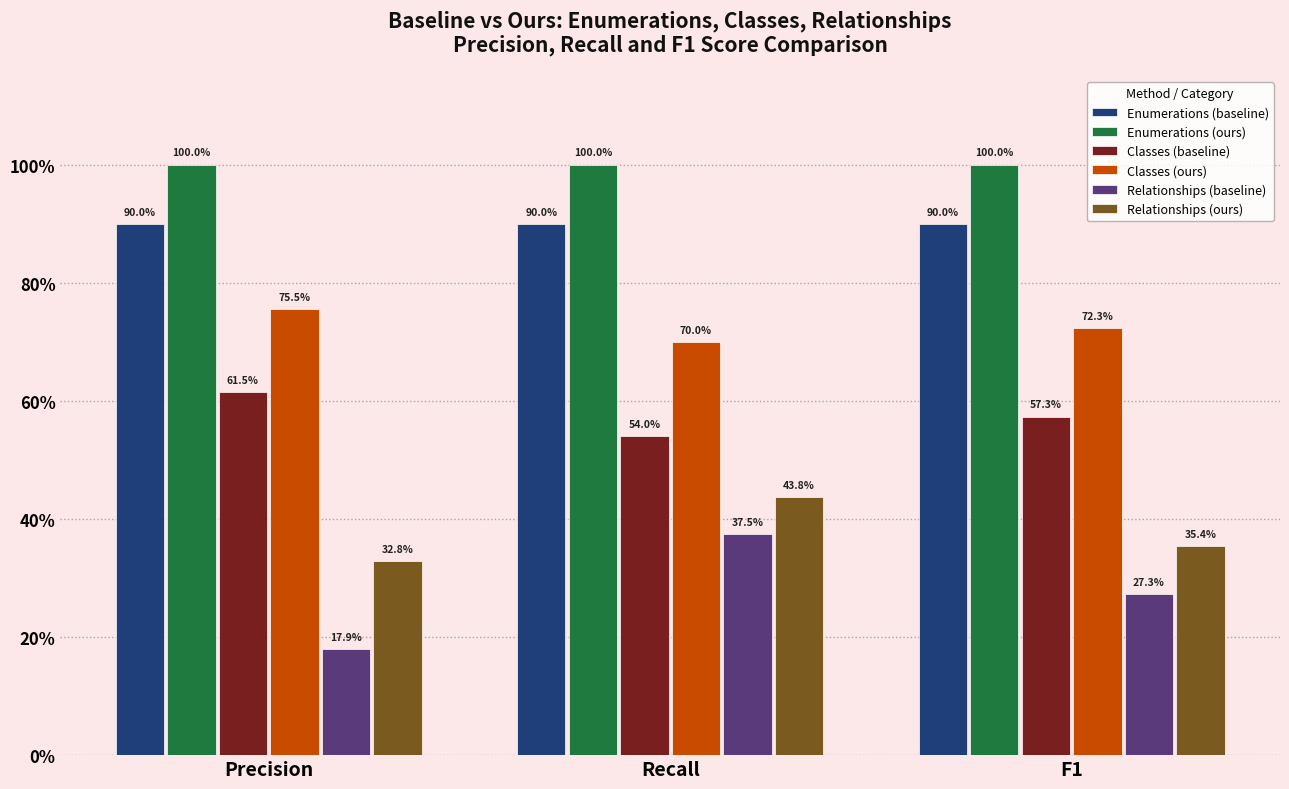

Reading right to left, transcribe all the data shown in this chart.

Enumerations (baseline): F1=0.9	Recall=0.9	Precision=0.9
Enumerations (ours): F1=1.0	Recall=1.0	Precision=1.0
Classes (baseline): F1=0.6	Recall=0.5	Precision=0.6
Classes (ours): F1=0.7	Recall=0.7	Precision=0.8
Relationships (baseline): F1=0.3	Recall=0.4	Precision=0.2
Relationships (ours): F1=0.4	Recall=0.4	Precision=0.3